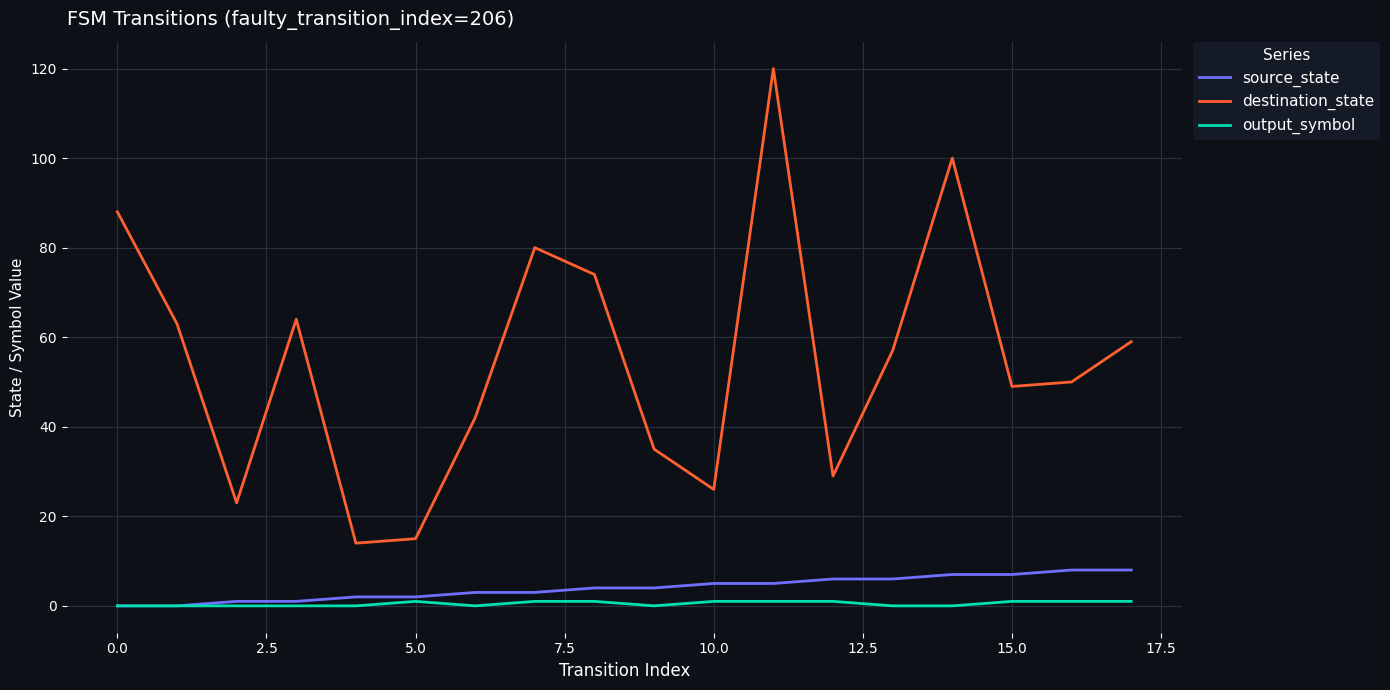

How many interior local peaks does the destination_state series have?

4